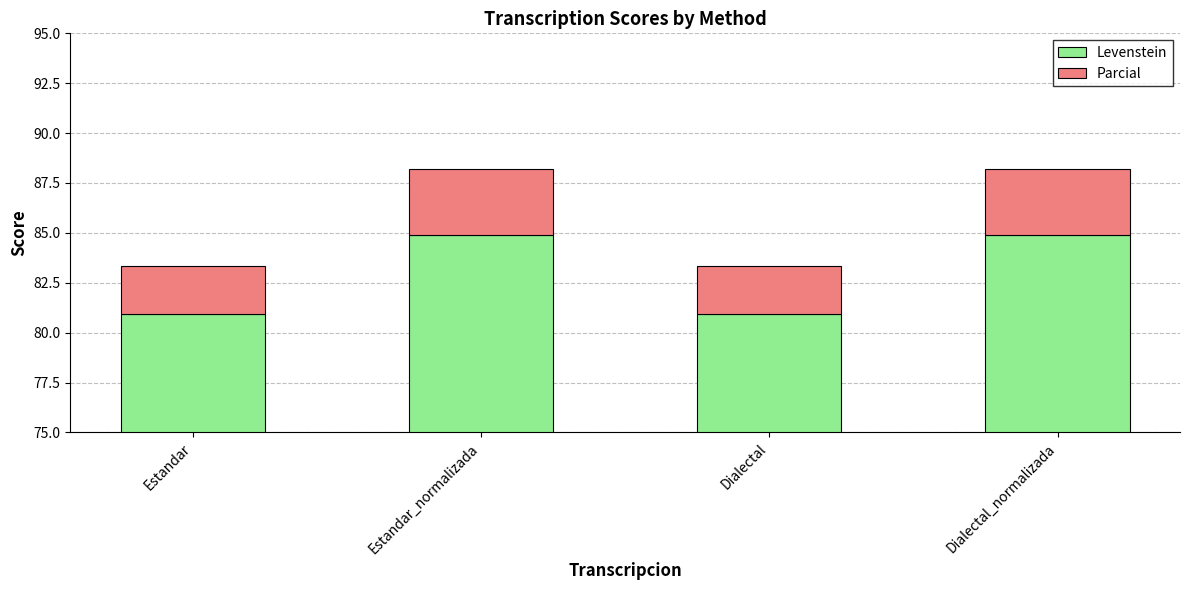

At which label is Levenstein closest to 82?

Estandar